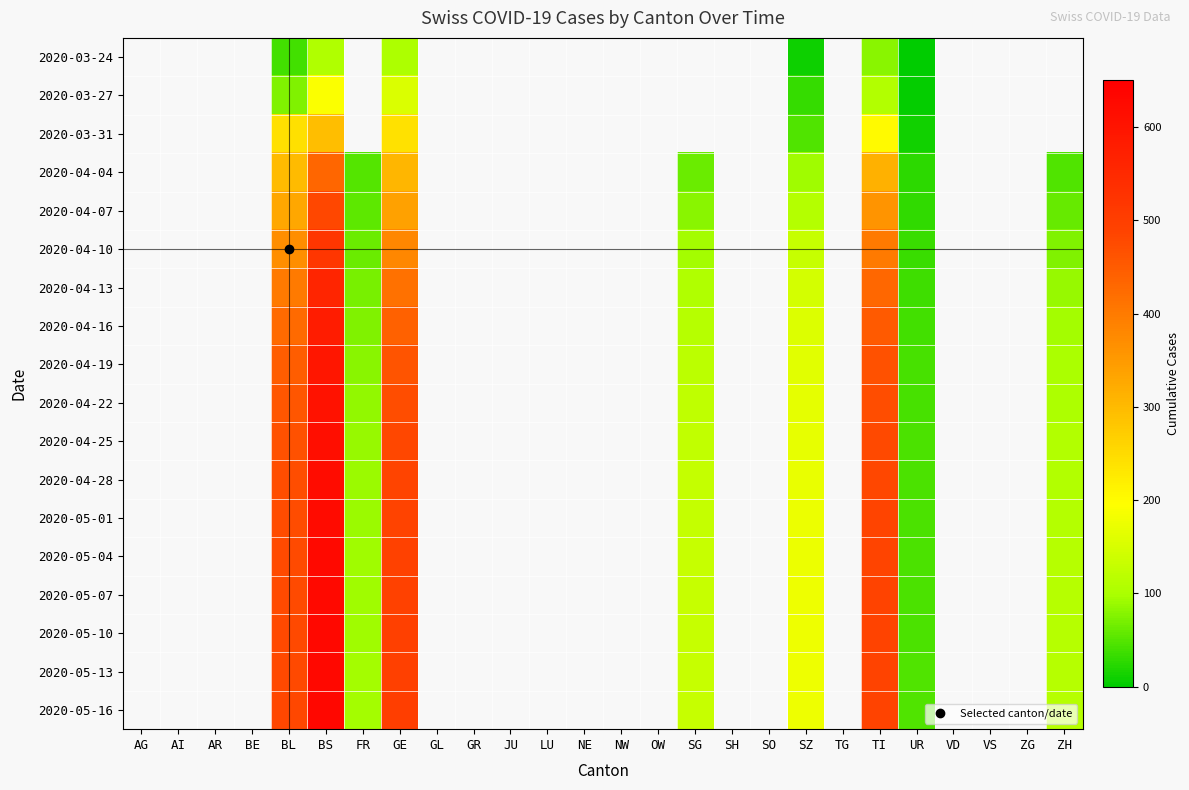

Rank the series by their maximum value, from lowest to highest.

2020-03-24, 2020-03-27, 2020-03-31, 2020-04-04, 2020-04-07, 2020-04-10, 2020-04-13, 2020-04-16, 2020-04-19, 2020-04-22, 2020-04-25, 2020-04-28, 2020-05-01, 2020-05-04, 2020-05-07, 2020-05-10, 2020-05-13, 2020-05-16